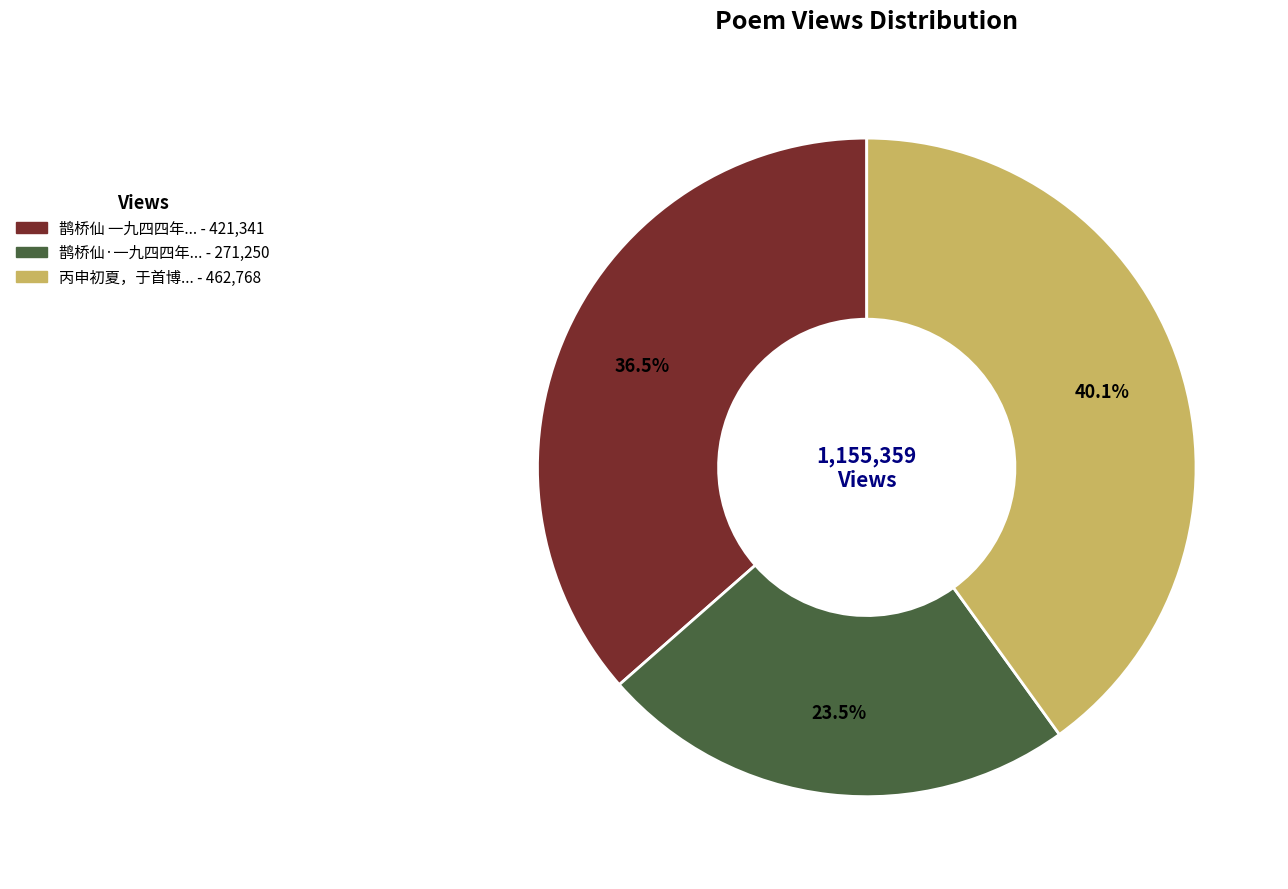

Is there a majority slice in this chart?

No